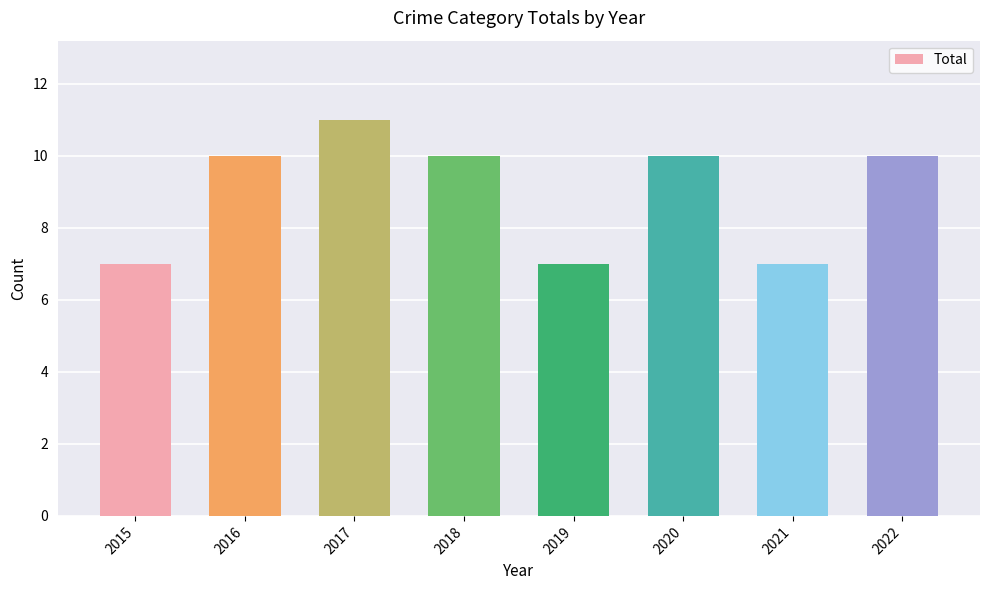

What is the value of the 1st bar from the left?

7